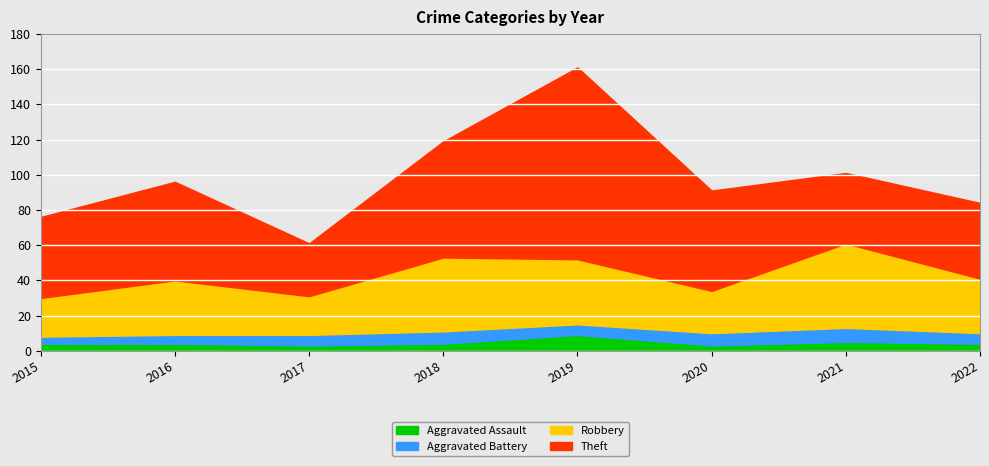

At which label does Aggravated Battery reach its minimum?

2015